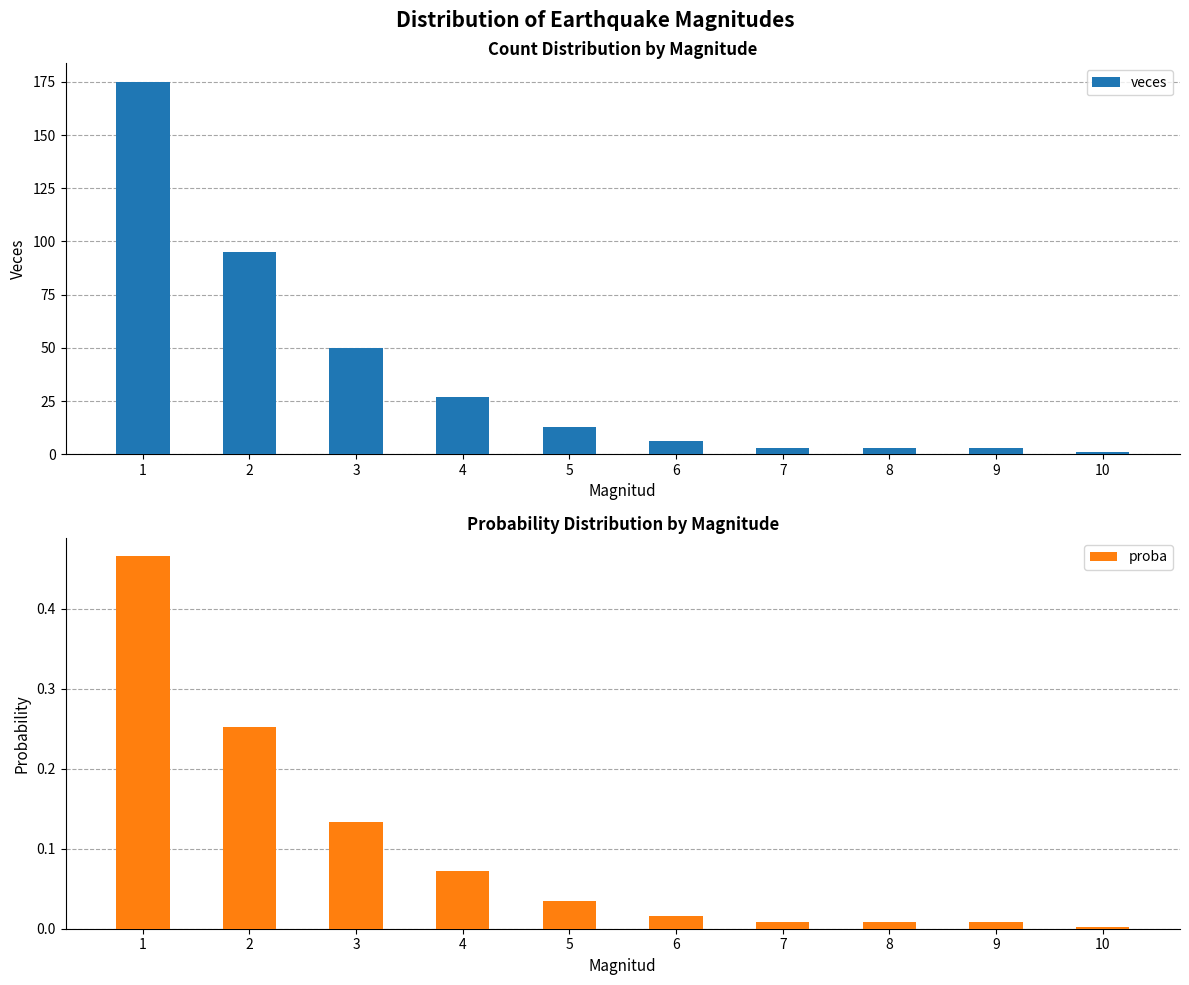

At which category is the sum across all series the highest?

1